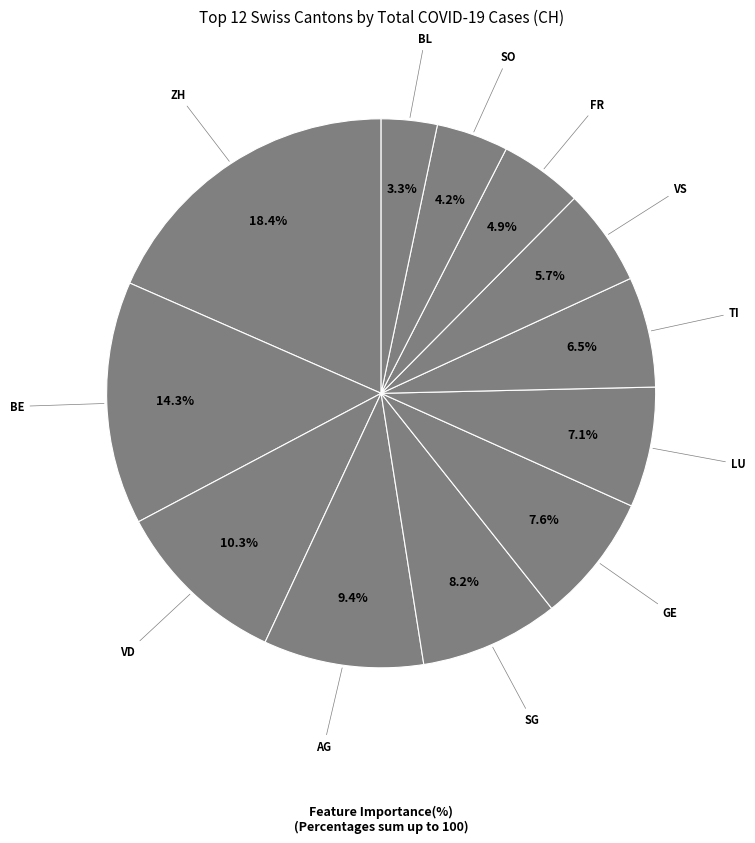

Count the number of slices in the pie.

12